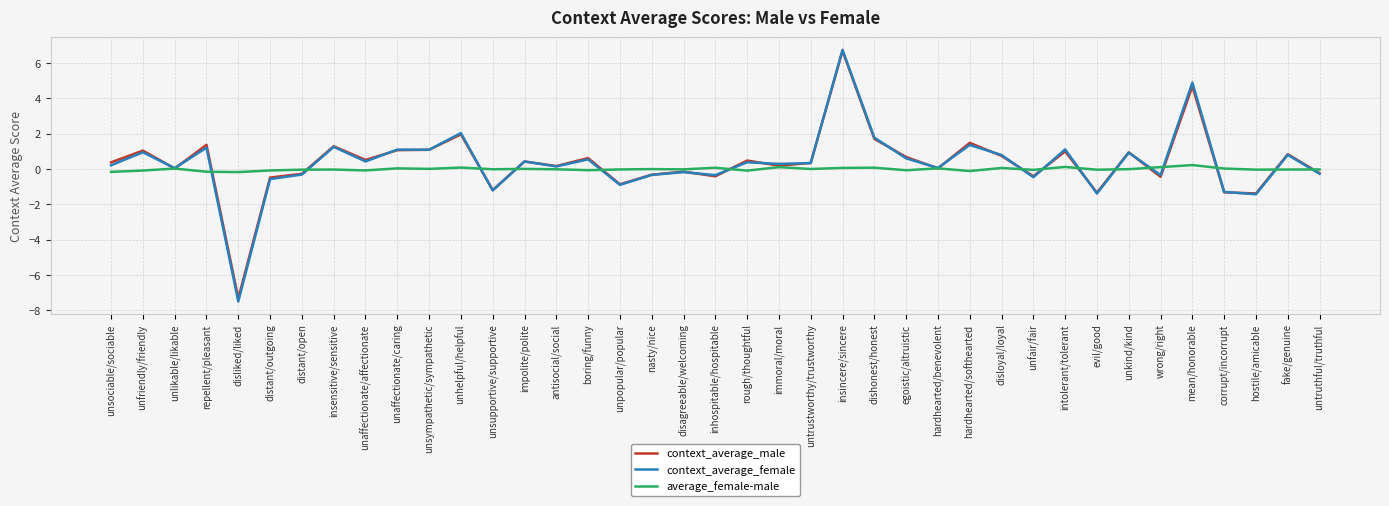

The context_average_male series shows -0.5 at distant/outgoing. True or false?

True